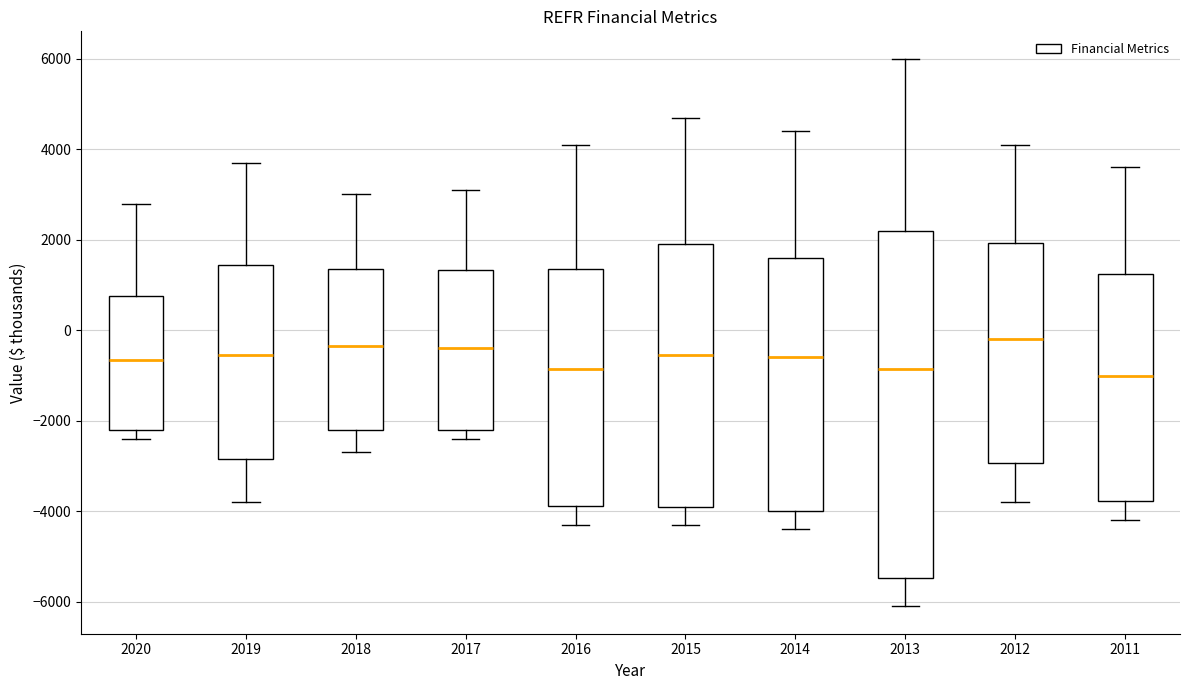

Reading left to right, read every box against the y-axis: the position of its median line, the range the box covers, and the ends of its whiskers. The values are not printed on the chart, so give them approximately, as read against the axis.

2020: median -600, box -2200 to 800, whiskers -2400 to 2800
2019: median -600, box -2800 to 1400, whiskers -3800 to 3800
2018: median -400, box -2200 to 1400, whiskers -2600 to 3000
2017: median -400, box -2200 to 1400, whiskers -2400 to 3200
2016: median -800, box -3800 to 1400, whiskers -4200 to 4200
2015: median -600, box -3800 to 2000, whiskers -4200 to 4800
2014: median -600, box -4000 to 1600, whiskers -4400 to 4400
2013: median -800, box -5400 to 2200, whiskers -6000 to 6000
2012: median -200, box -3000 to 2000, whiskers -3800 to 4200
2011: median -1000, box -3800 to 1200, whiskers -4200 to 3600